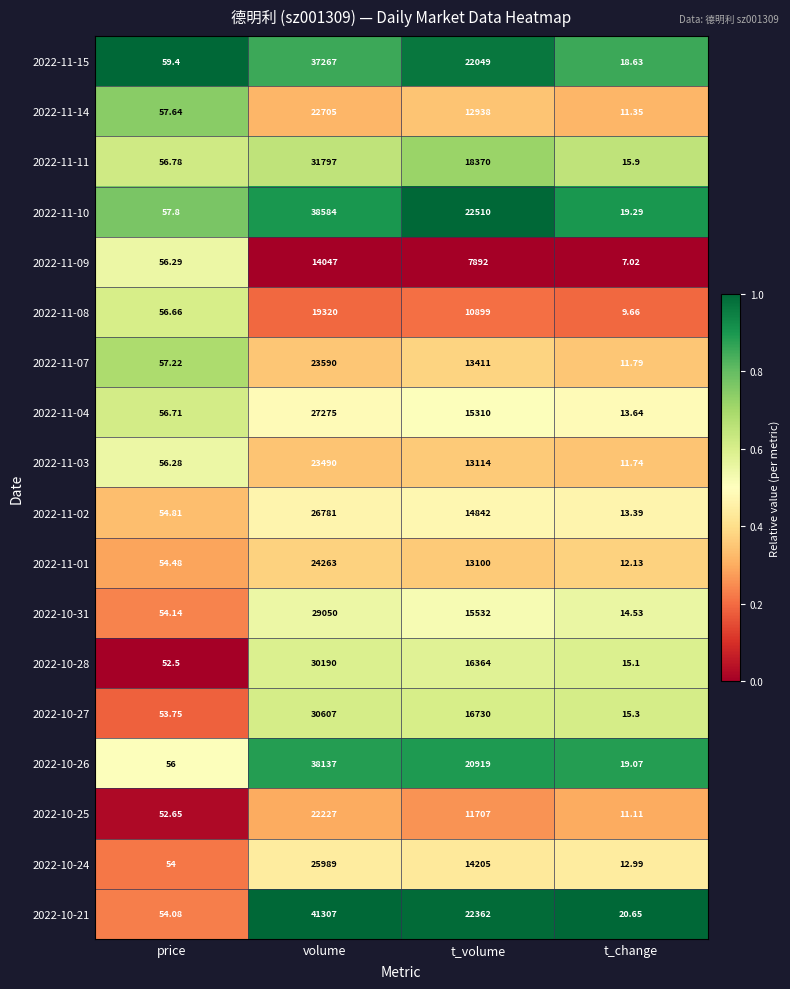

What is the total value across all series at price?

1001.2